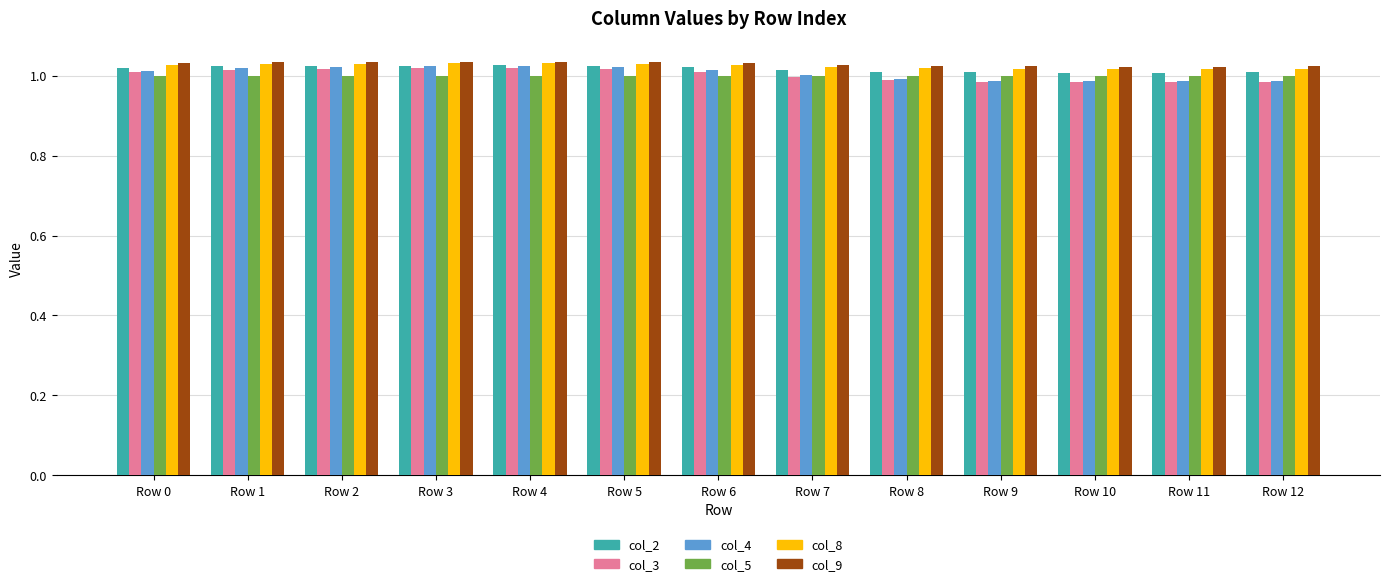

Is the value of col_5 at Row 8 greater than the value of col_9 at Row 12?

No